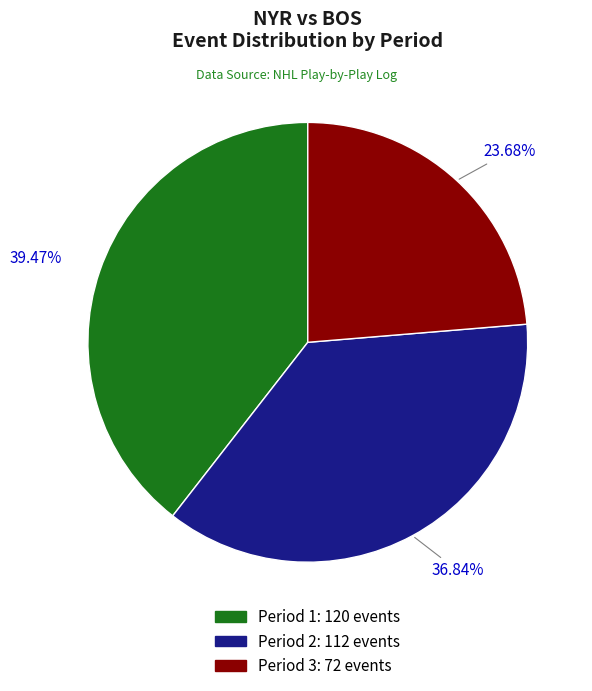

To the nearest percent, what is the average slice percentage?

33%